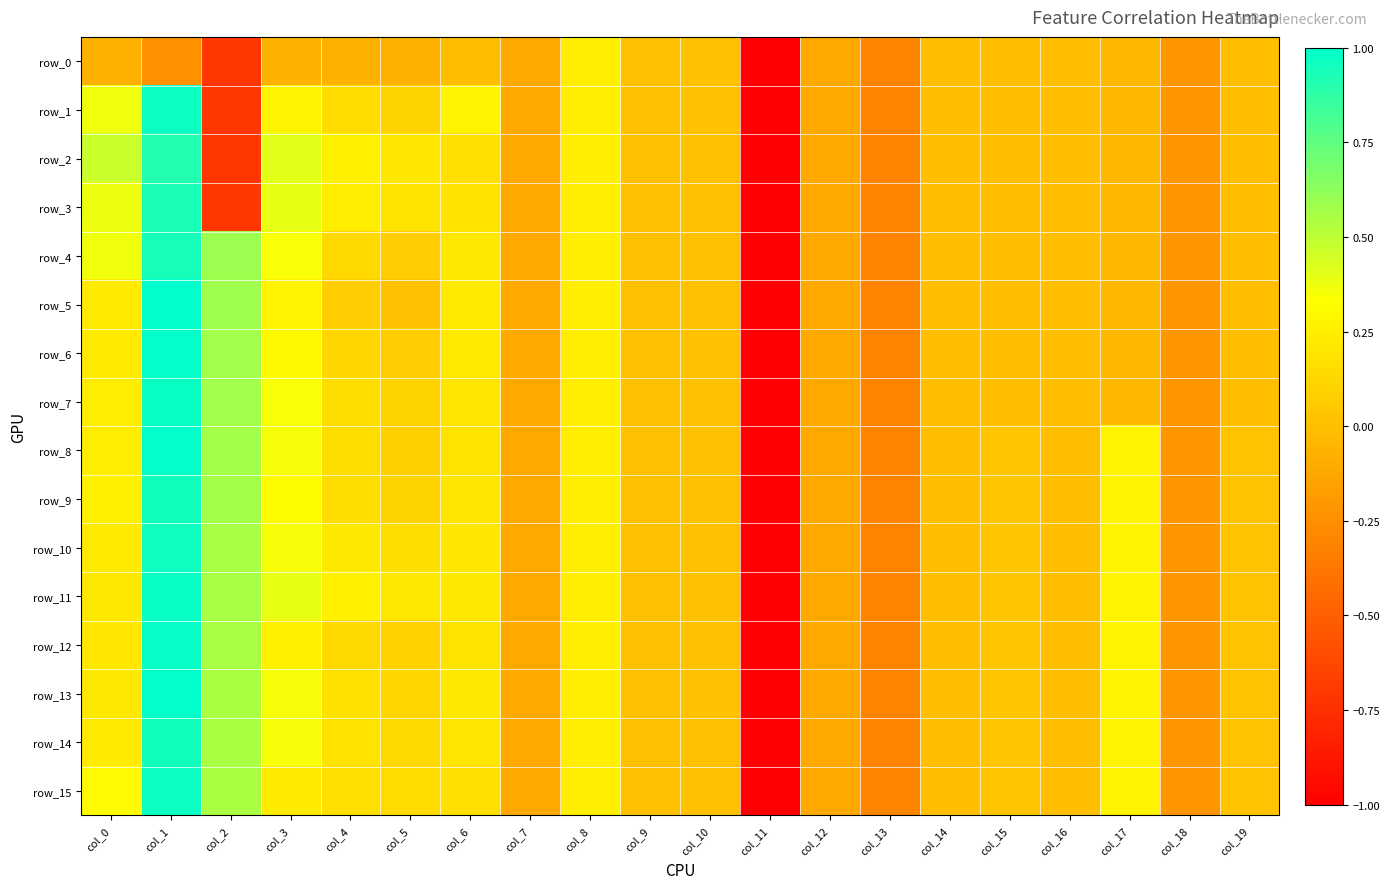

How many data points does each series have?

20